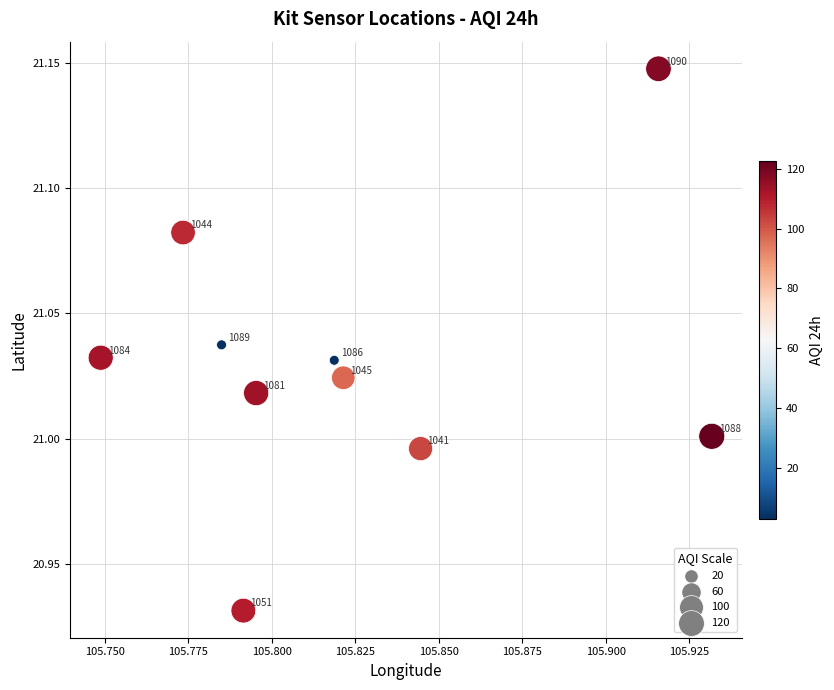

What is the average X value?

105.8